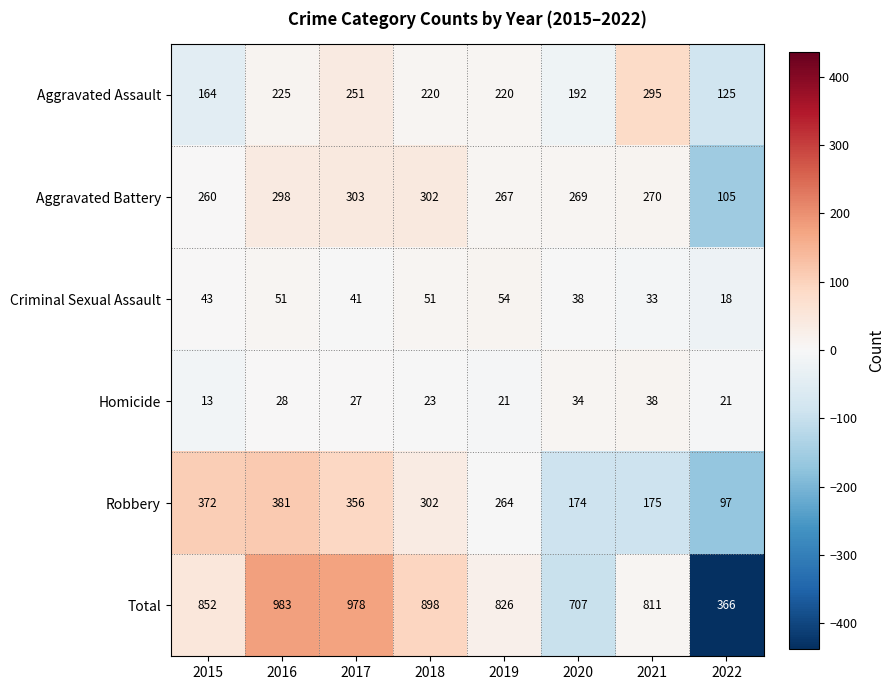

List the series in order of their peak value, lowest first.

Homicide, Criminal Sexual Assault, Aggravated Assault, Aggravated Battery, Robbery, Total